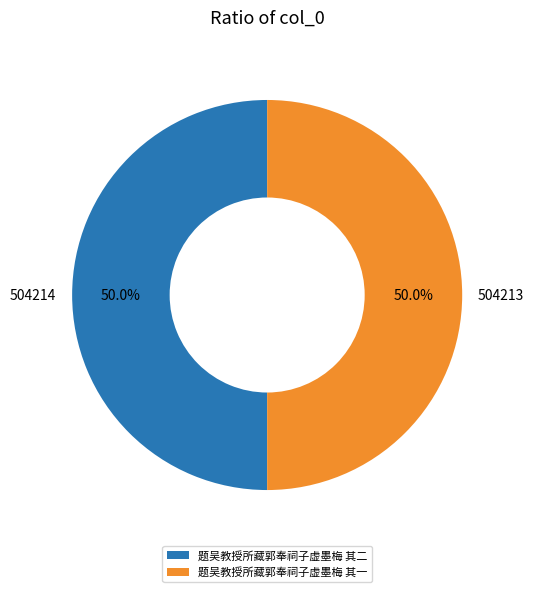

Approximately how many times larger is the value at 题吴教授所藏郭奉祠子虚墨梅 其二 compared to 题吴教授所藏郭奉祠子虚墨梅 其一?

1.0